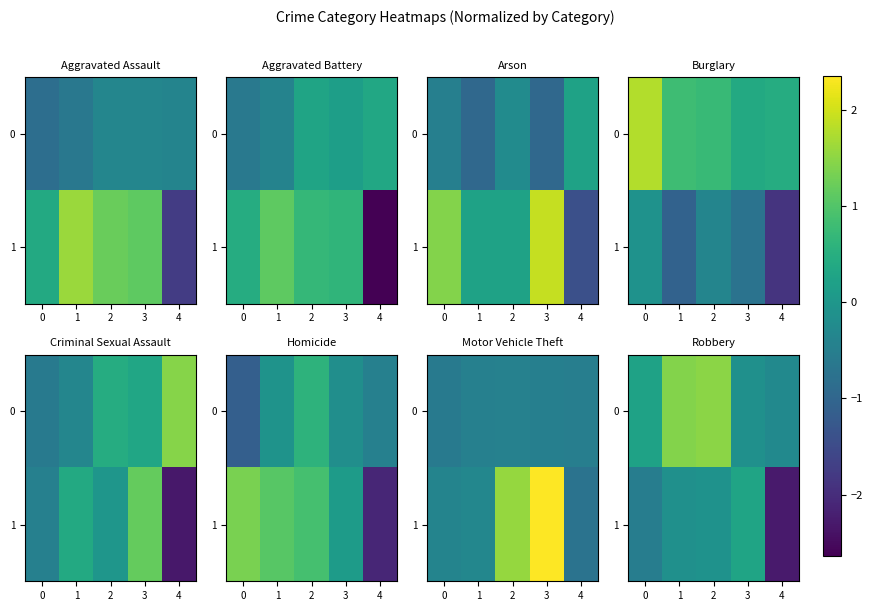

How many categories are shown in the chart?

5